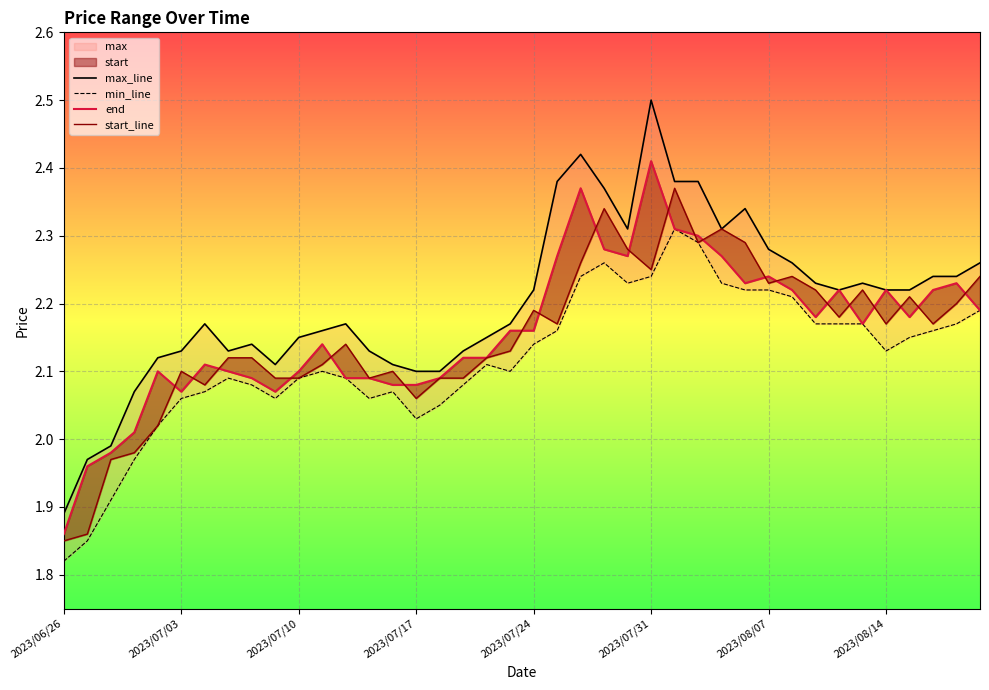

What position from the right is 9?

31